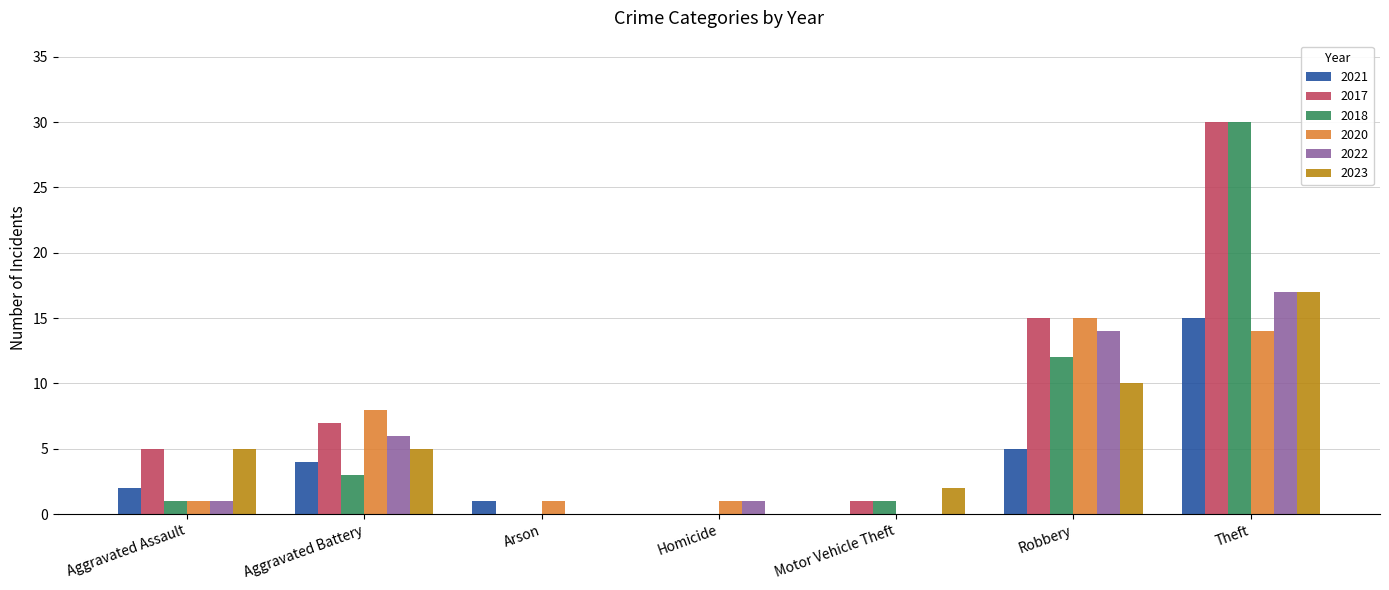

Is it true that 2020 equals 0 at Motor Vehicle Theft?

True